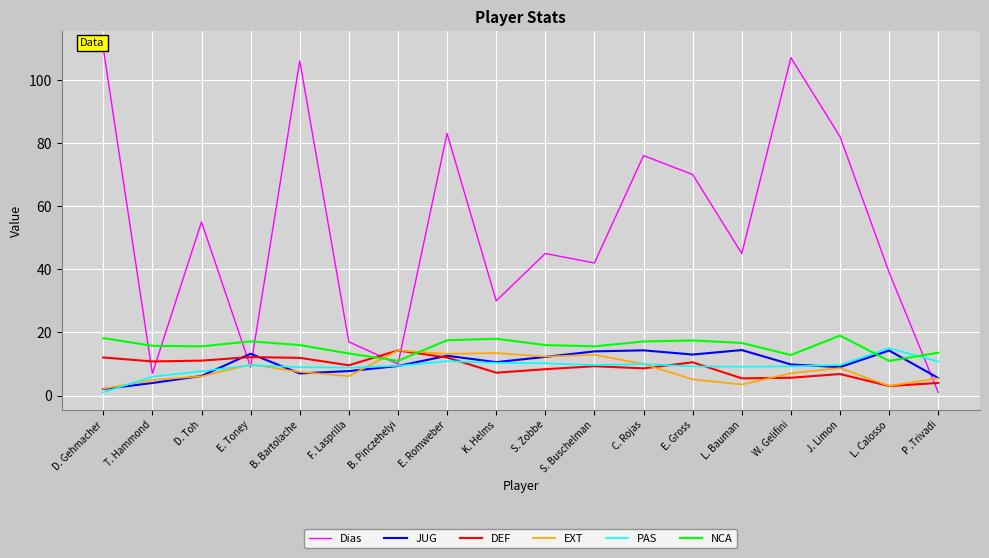

What is the sum of the PAS values at K. Helms and D. Gehmacher?

11.4